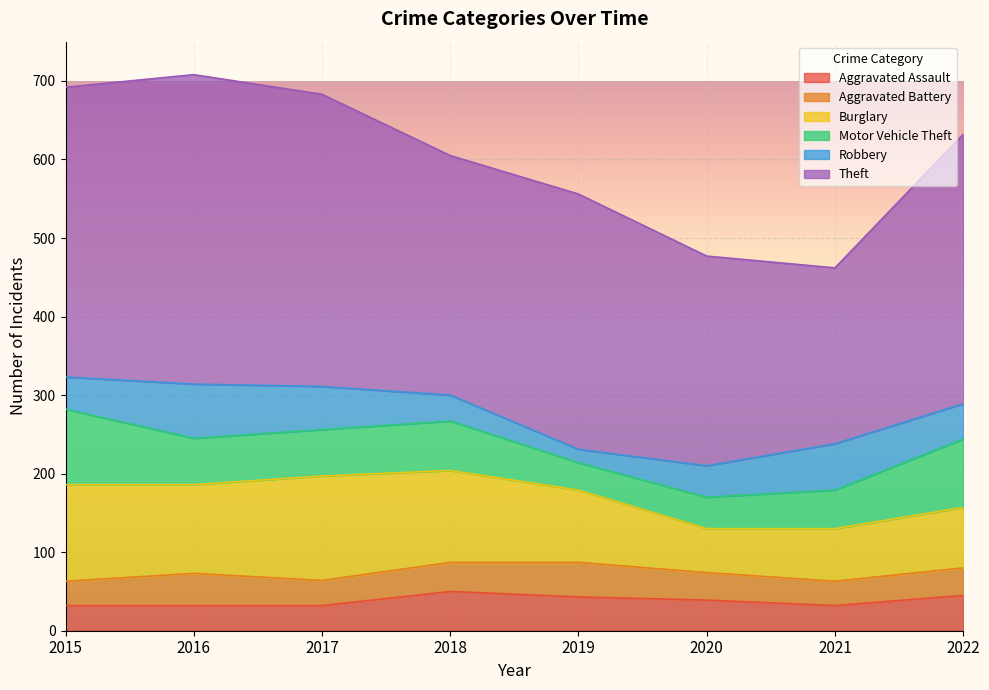

Count the number of categories in the chart.

8